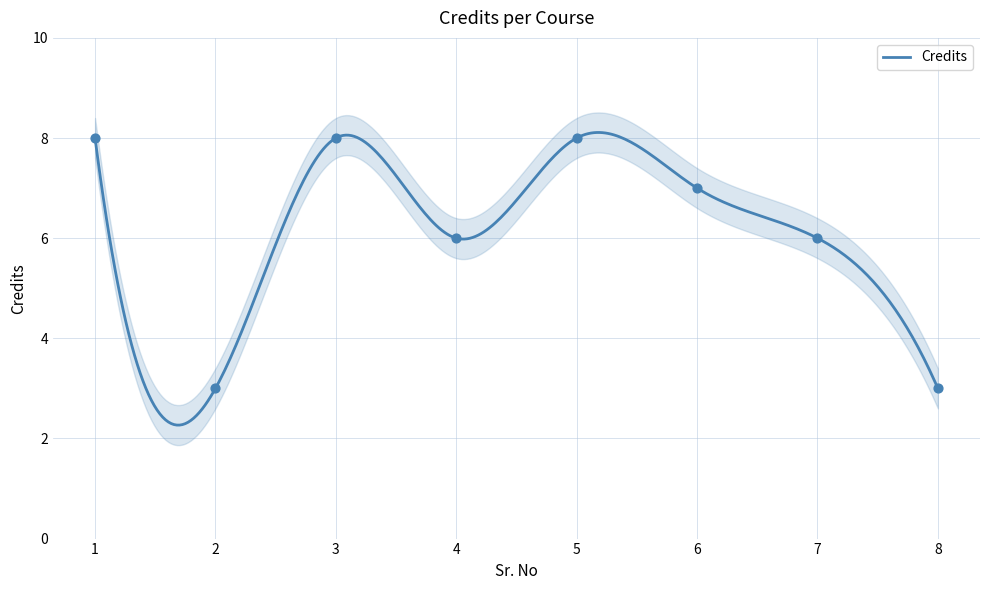

What is the change in value from 2 to 6?

+4